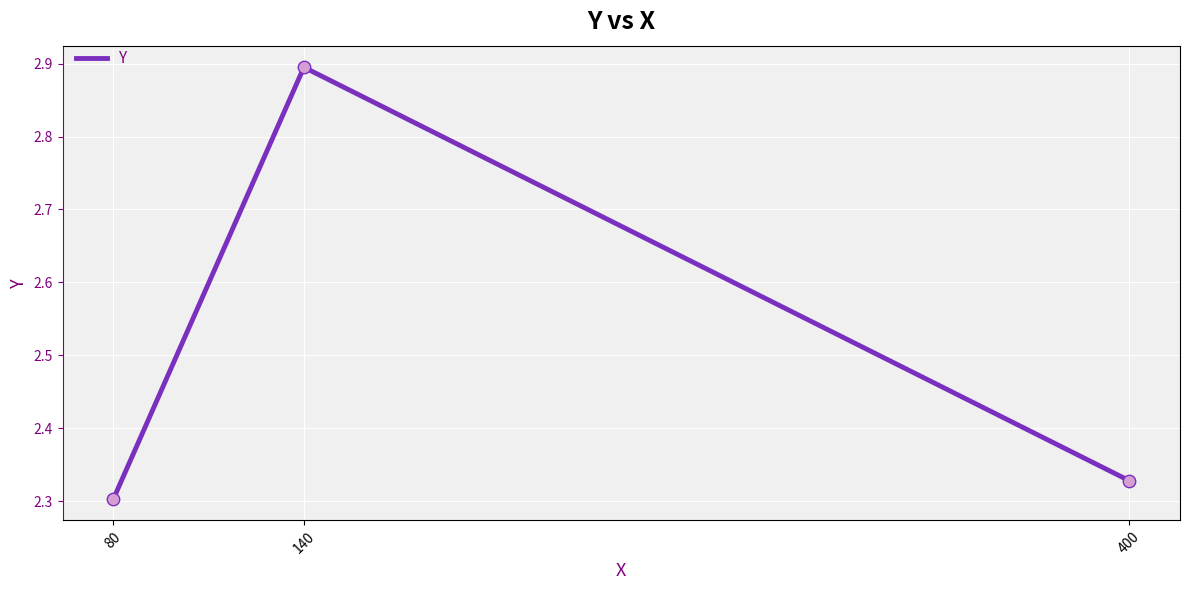

What is the ratio of the value at 80 to the value at 140?

0.8